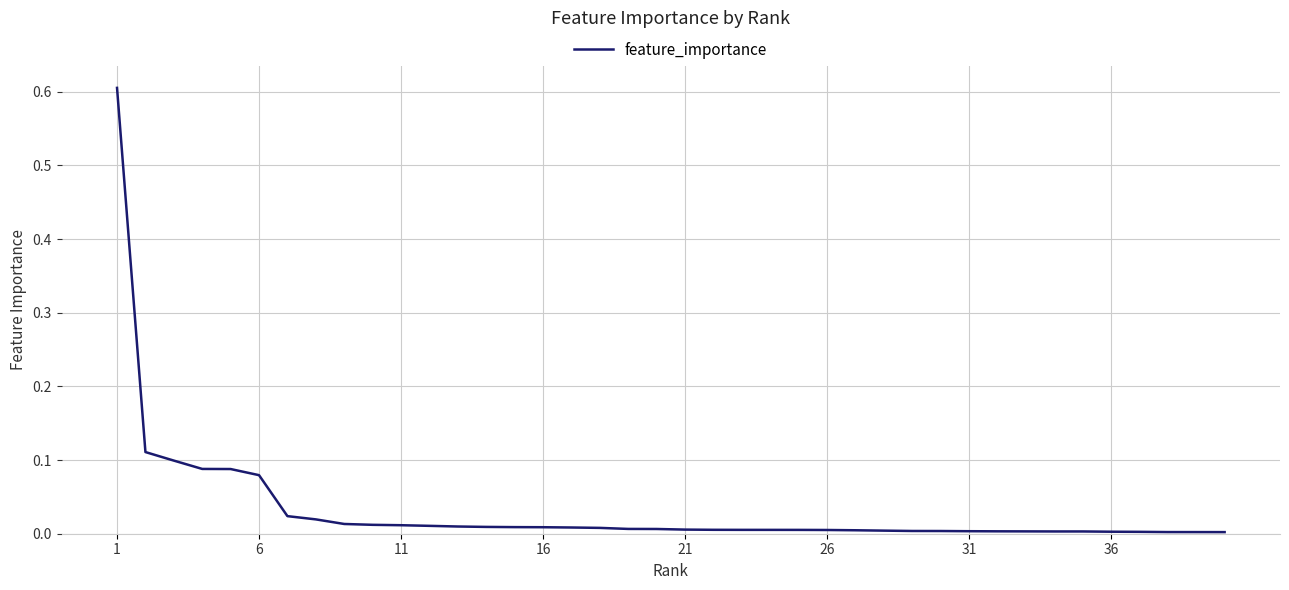

What is the maximum value shown in the chart?

0.6